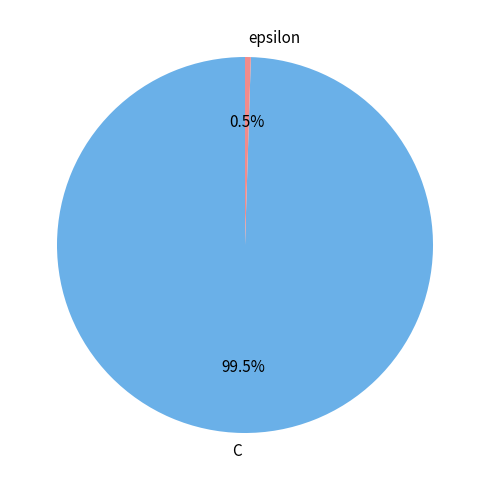

To the nearest percent, what is the average slice percentage?

50%